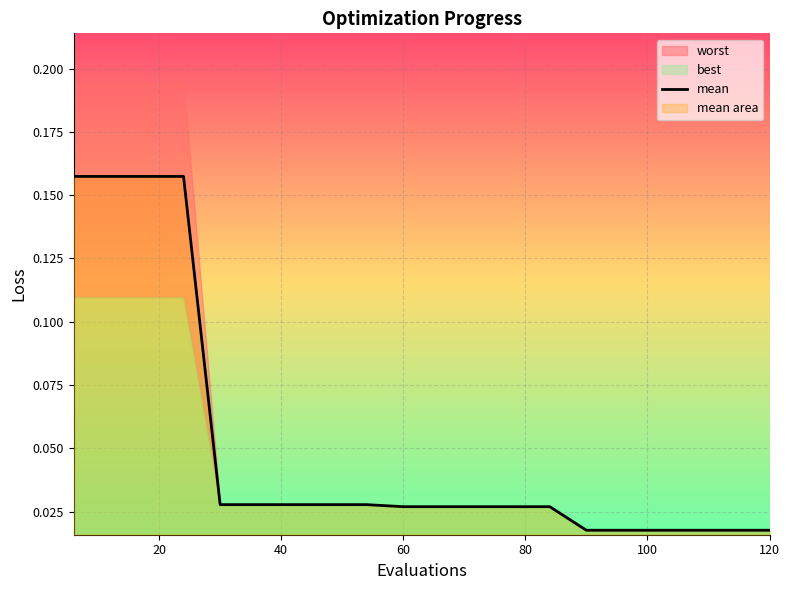

How many values are between 0 and 1?

20